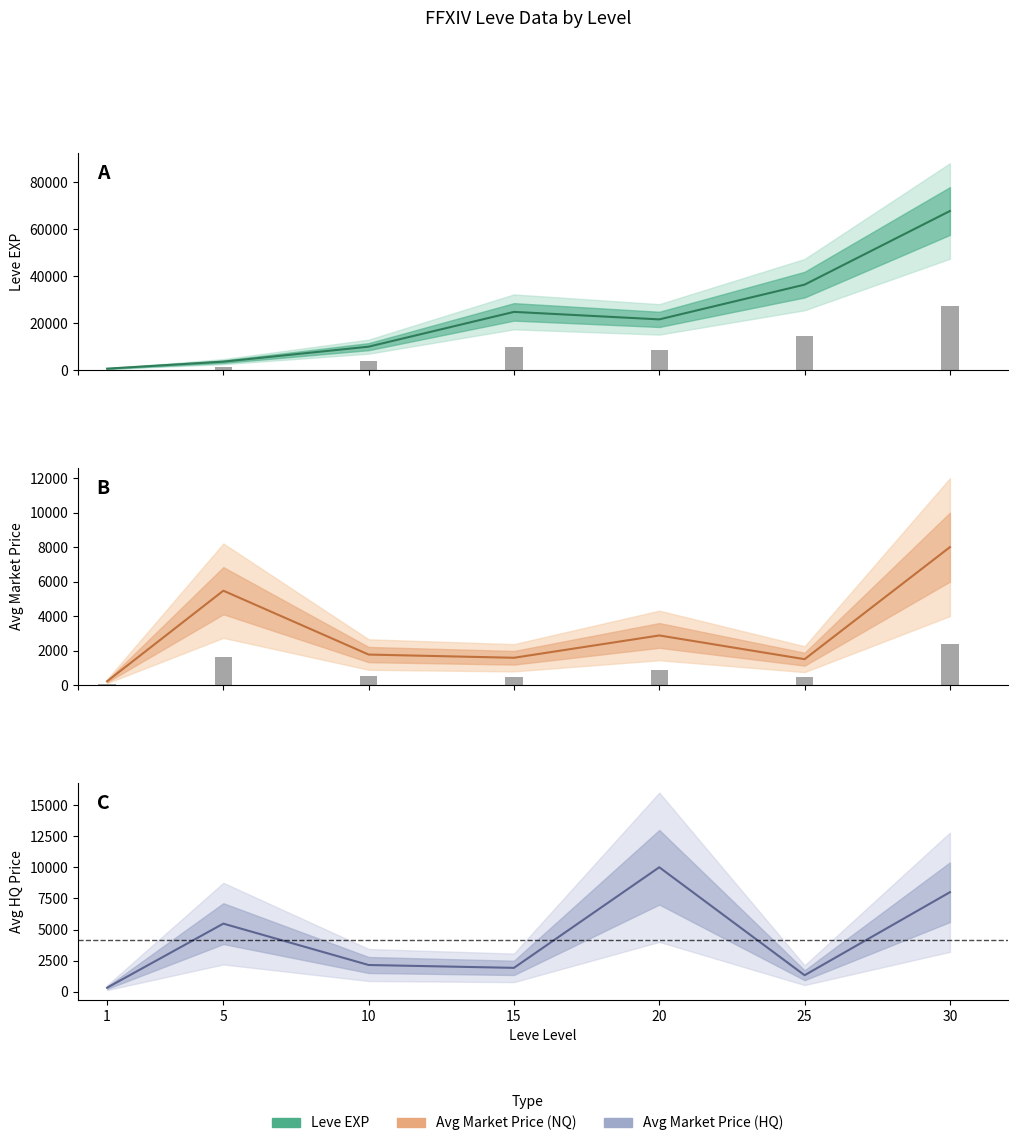

Where is Avg Price HQ (line) nearest to the value 5162?

5